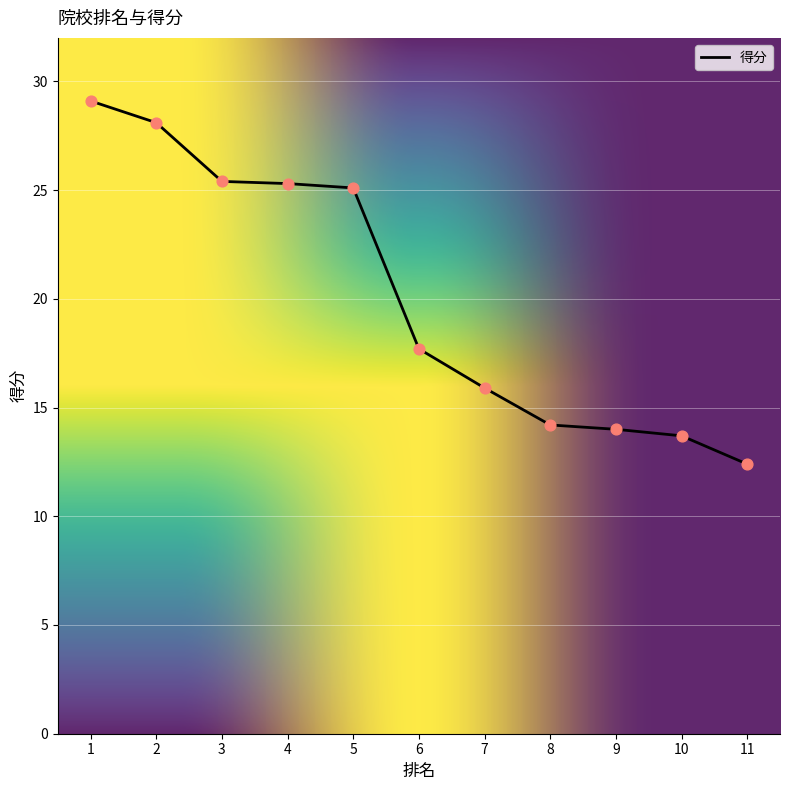

What is the change in value from 3 to 10?

-11.7